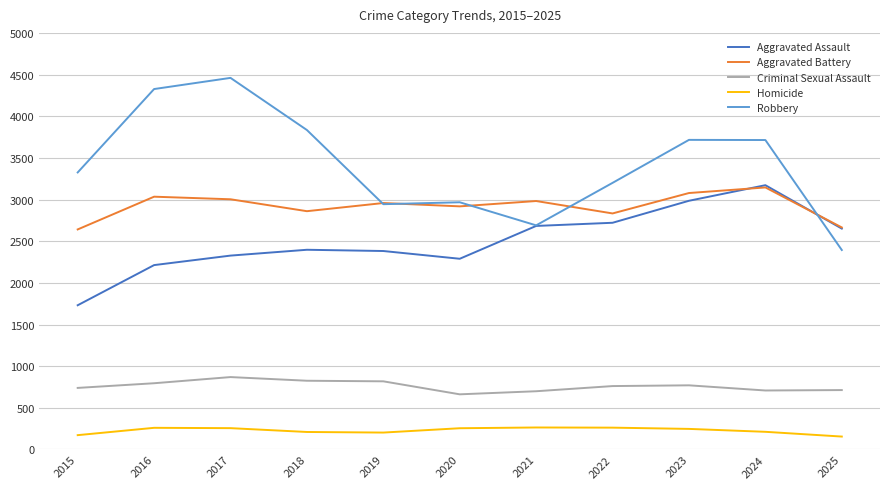

True or false: Homicide and Aggravated Battery cross at least once.

False